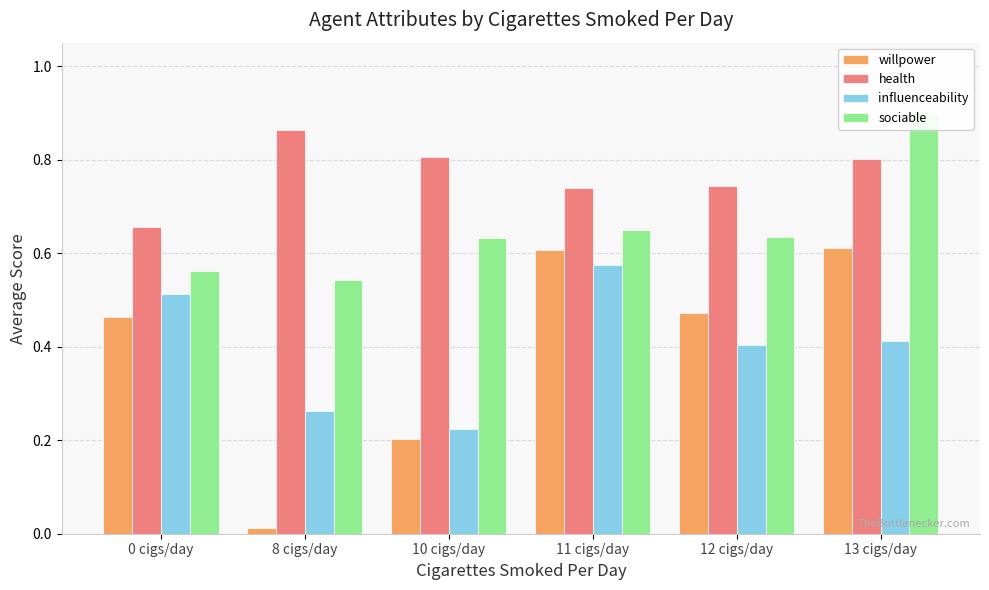

What is the value of the sociable bar at the 1st from the left?

0.6